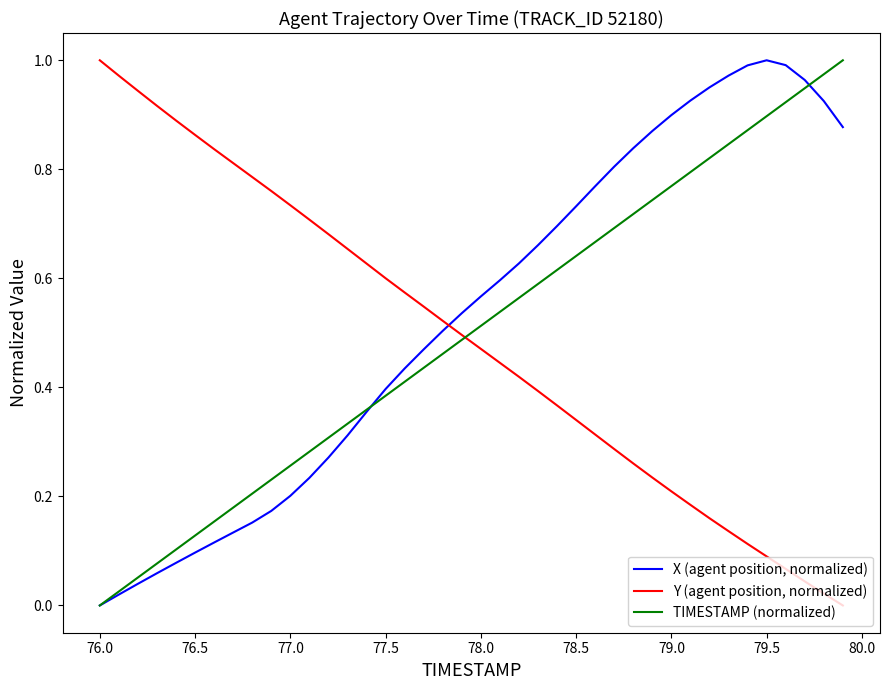

True or false: X (agent position, normalized) has more than 0 interior local peaks.

True